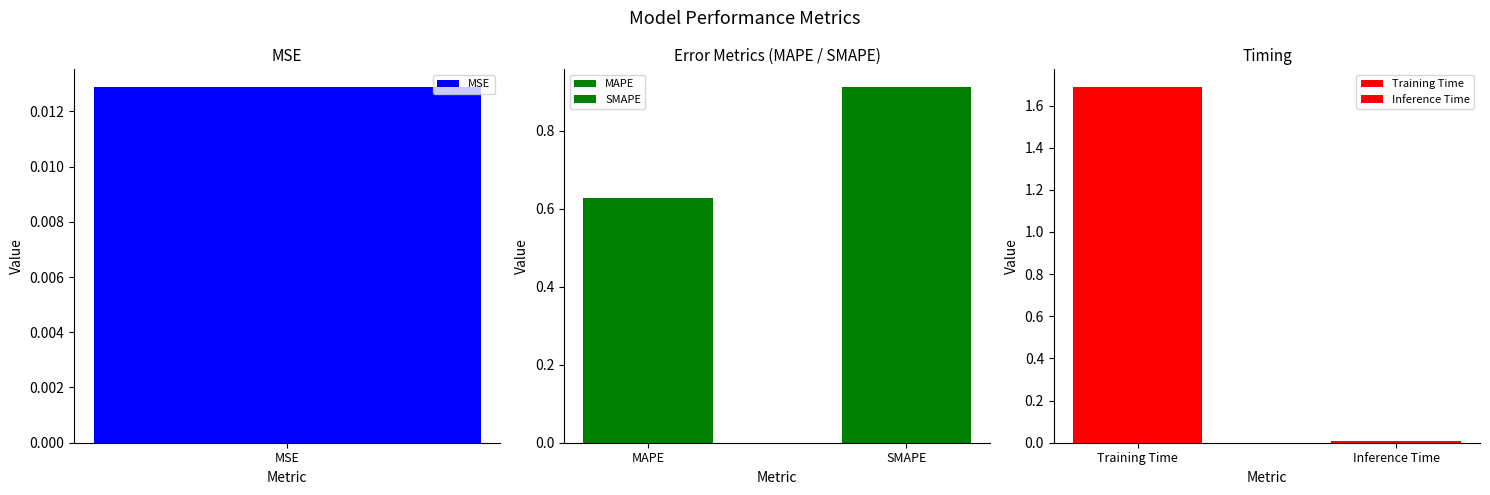

What is the sum of all values?

3.2